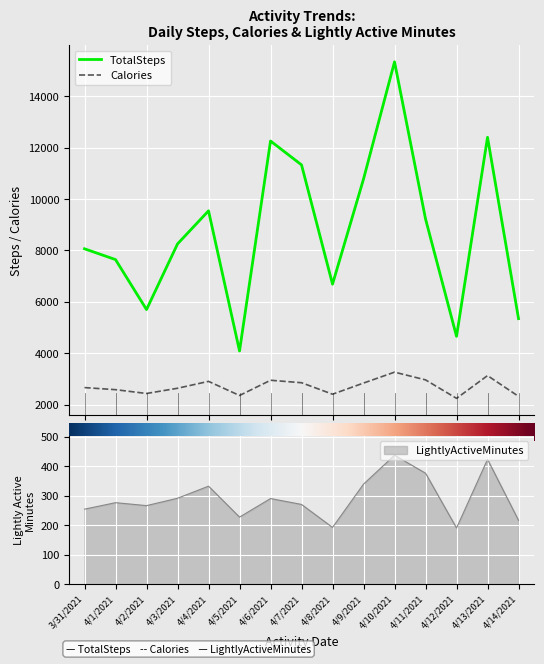

True or false: Calories and TotalSteps intersect in this chart.

False